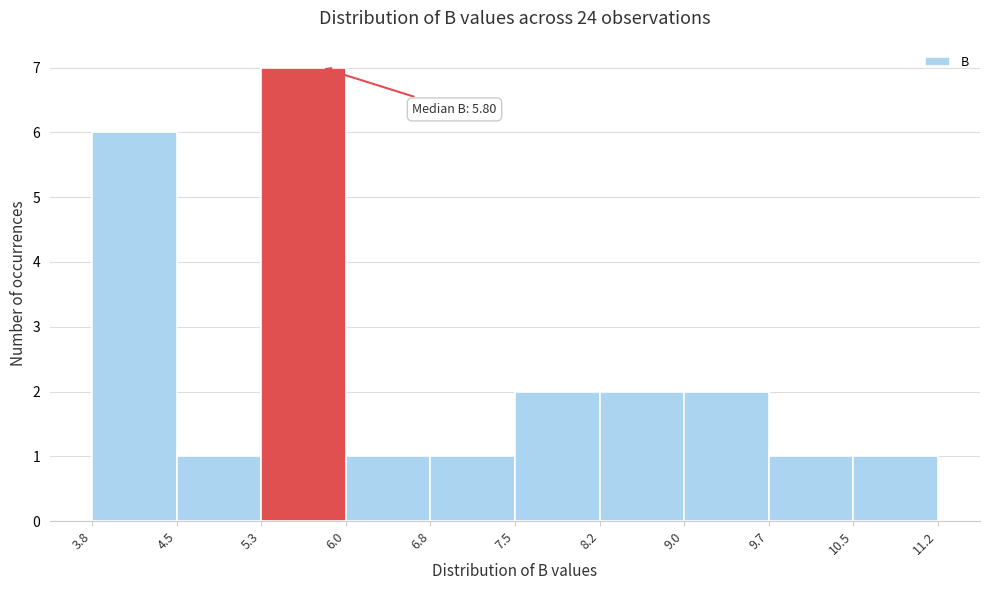

Which range on the x-axis has the tallest bar?

5.3 to 6.0